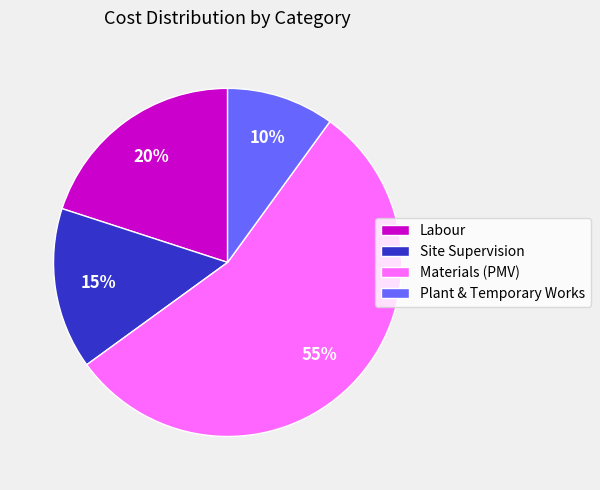

Which slice is the smallest?

Plant & Temporary Works